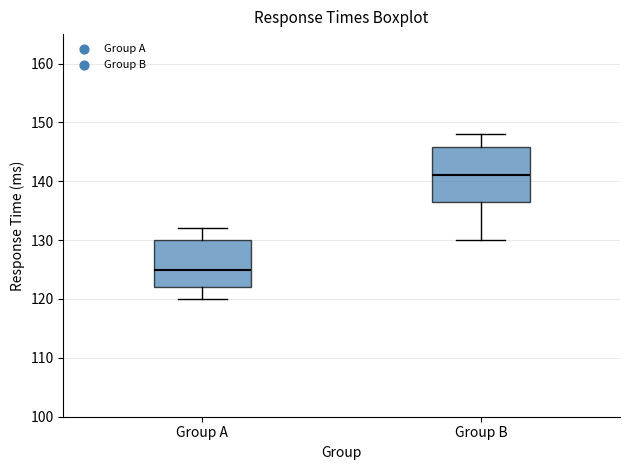

Comparing the boxes themselves (not the whiskers), which one is the tallest?

Group B